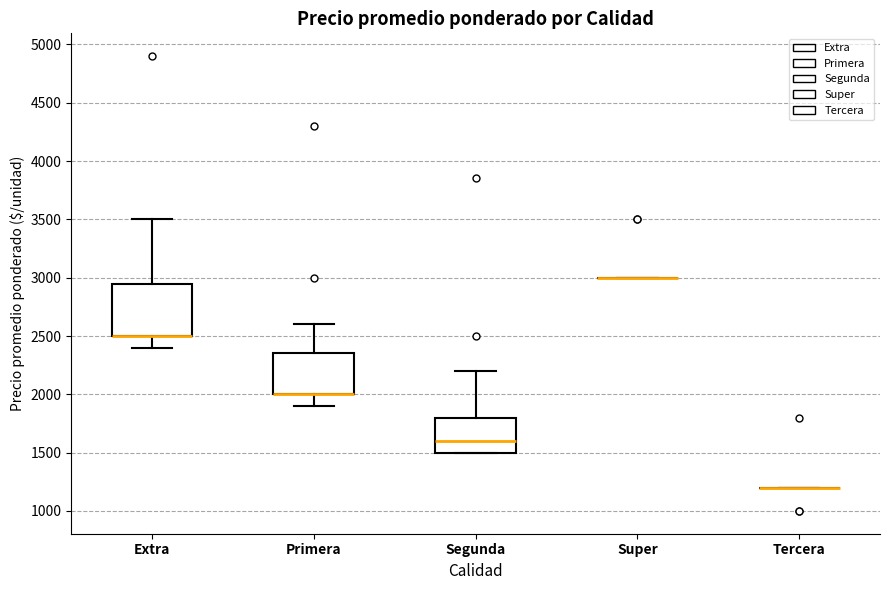

Reading left to right, transcribe this box plot: for each box, give where its median line is, the range the box spans, and where its two whiskers end, as read against the y-axis. The values are not printed on the chart, so give them approximately, as read against the axis.

Extra: median 2500 (drawn on the box's lower edge), box 2500 to 2950, whiskers 2400 to 3500
Primera: median 2000 (drawn on the box's lower edge), box 2000 to 2350, whiskers 1900 to 2600
Segunda: median 1600, box 1500 to 1800, whiskers 1500 to 2200
Super: box collapsed to a line at 3000, whiskers 3000 to 3000
Tercera: box collapsed to a line at 1200, whiskers 1200 to 1200